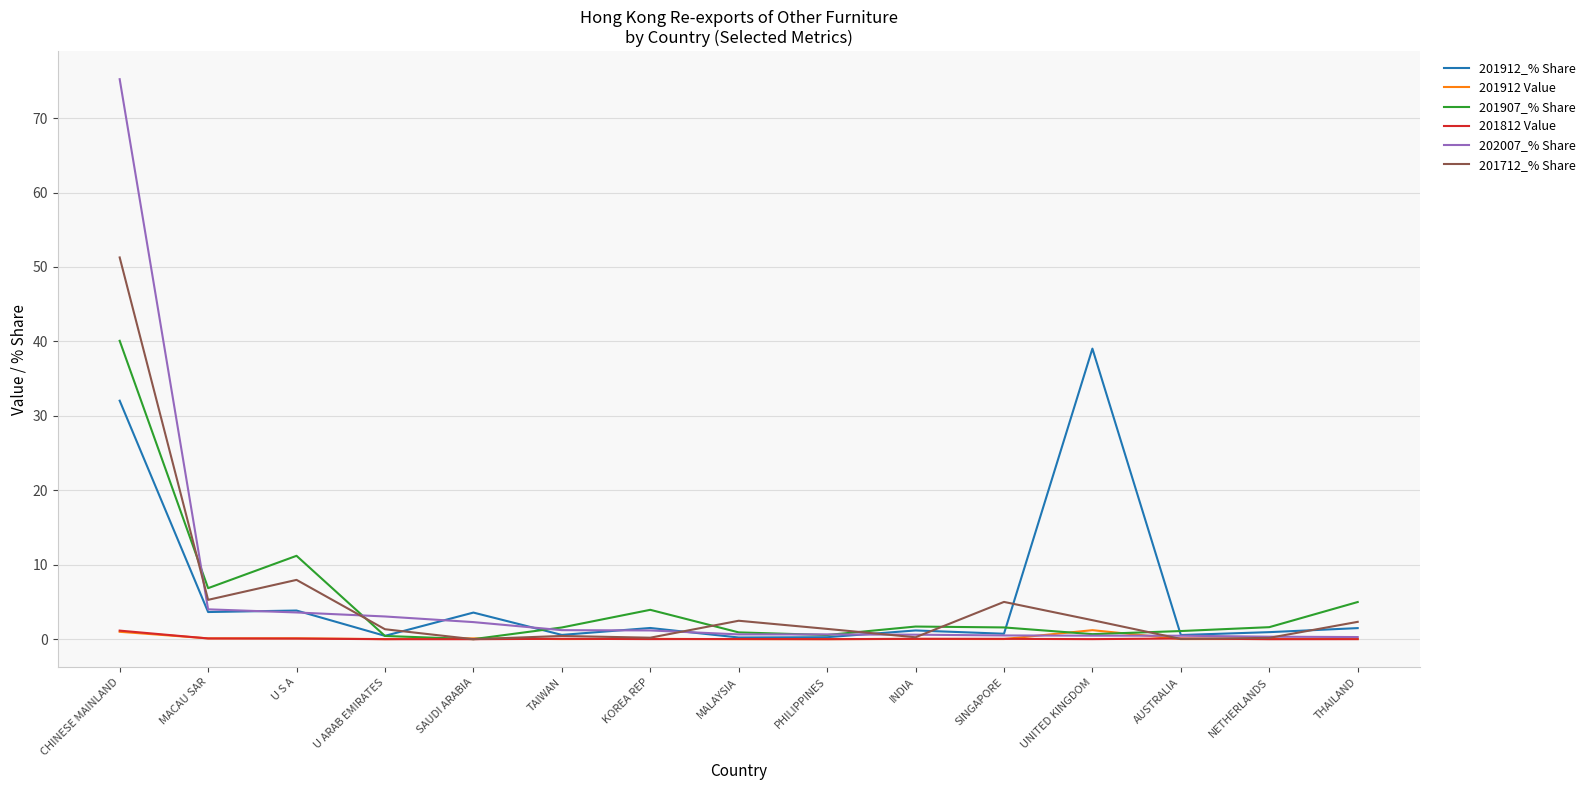

Where is 201912_% Share nearest to the value 19?

CHINESE MAINLAND